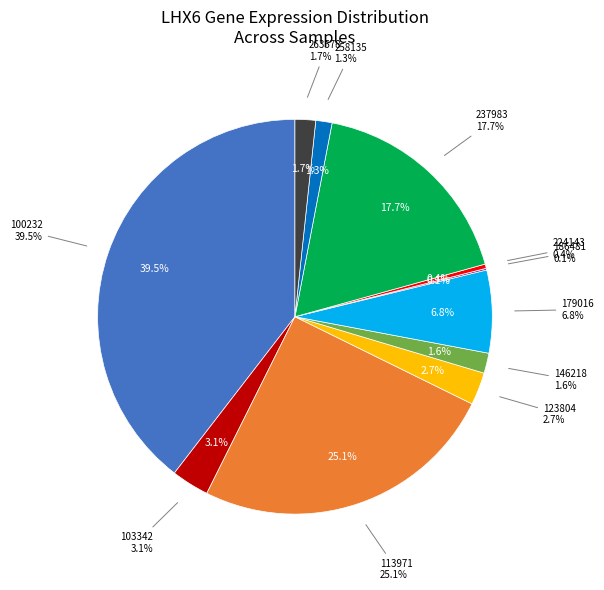

Rank the categories by value from highest to lowest.

100232, 113971, 237983, 179016, 103342, 123804, 263578, 146218, 258135, 224143, 186481